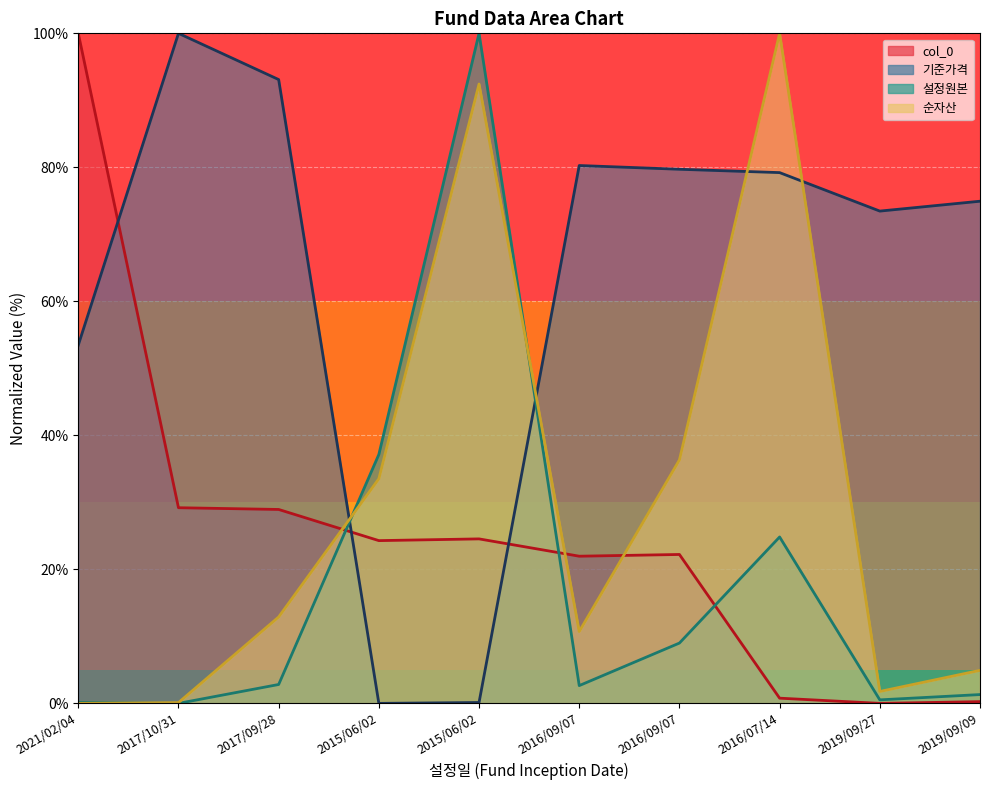

True or false: 순자산 has more than 1 points higher than both neighbors.

True